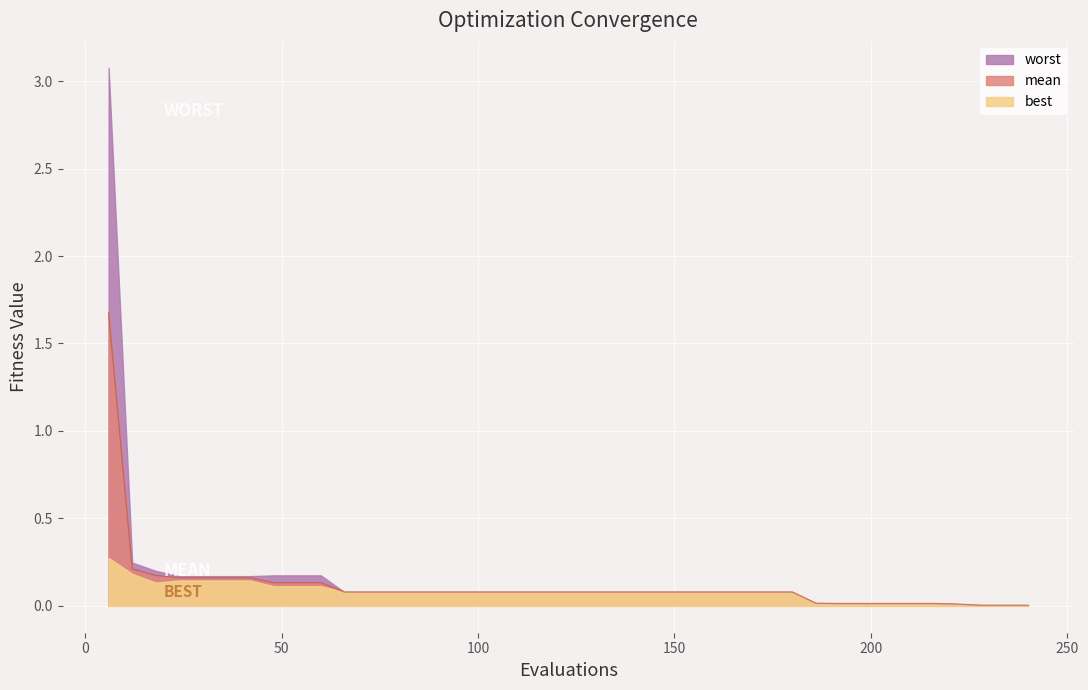

Is it true that worst equals 0.1 at 120?

True